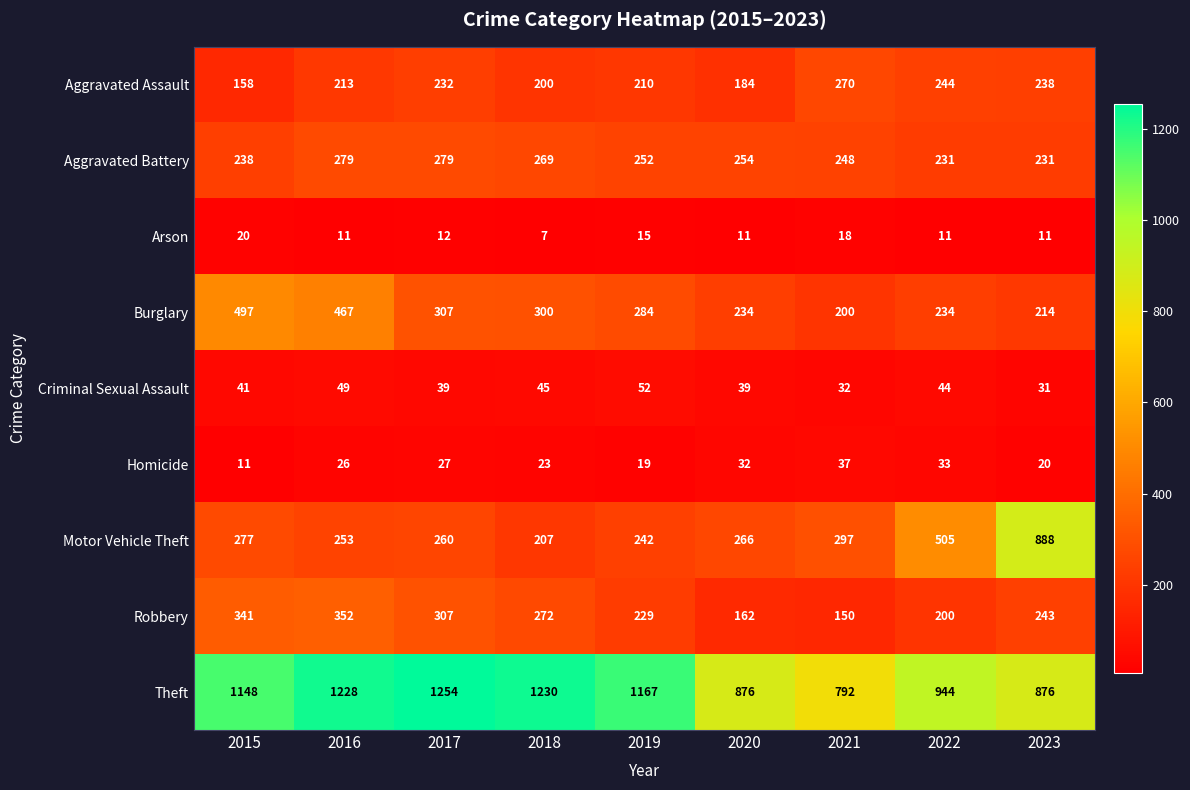

What is the sum of the Motor Vehicle Theft values at 2017 and 2018?

467